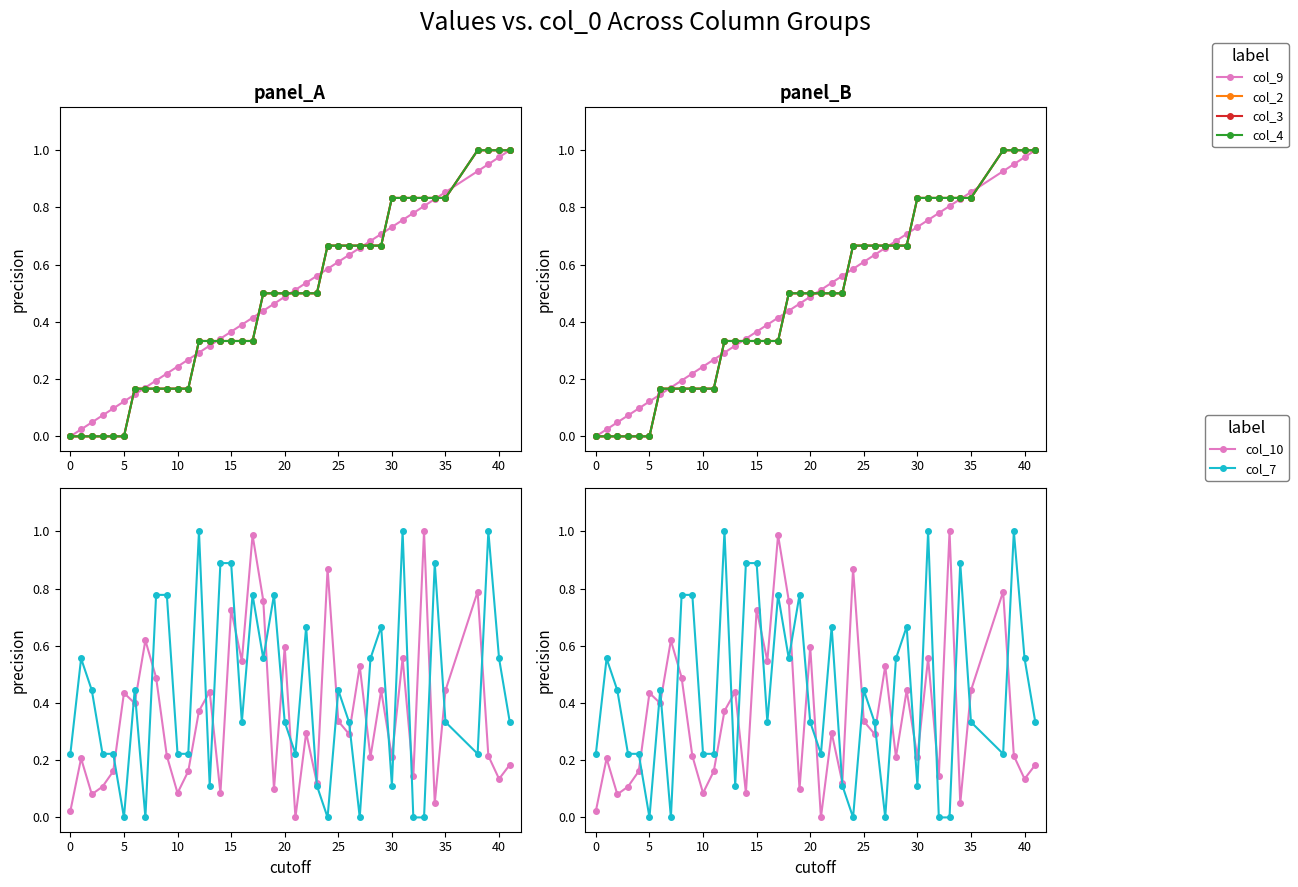

Between 35 and 40, which series saw the biggest shift?

col_10